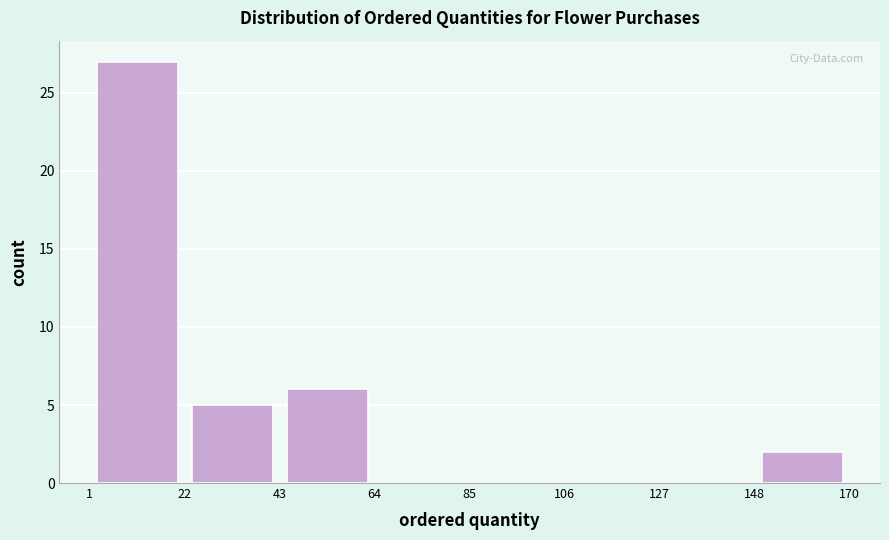

Which range on the x-axis has the tallest bar?

1 to 22